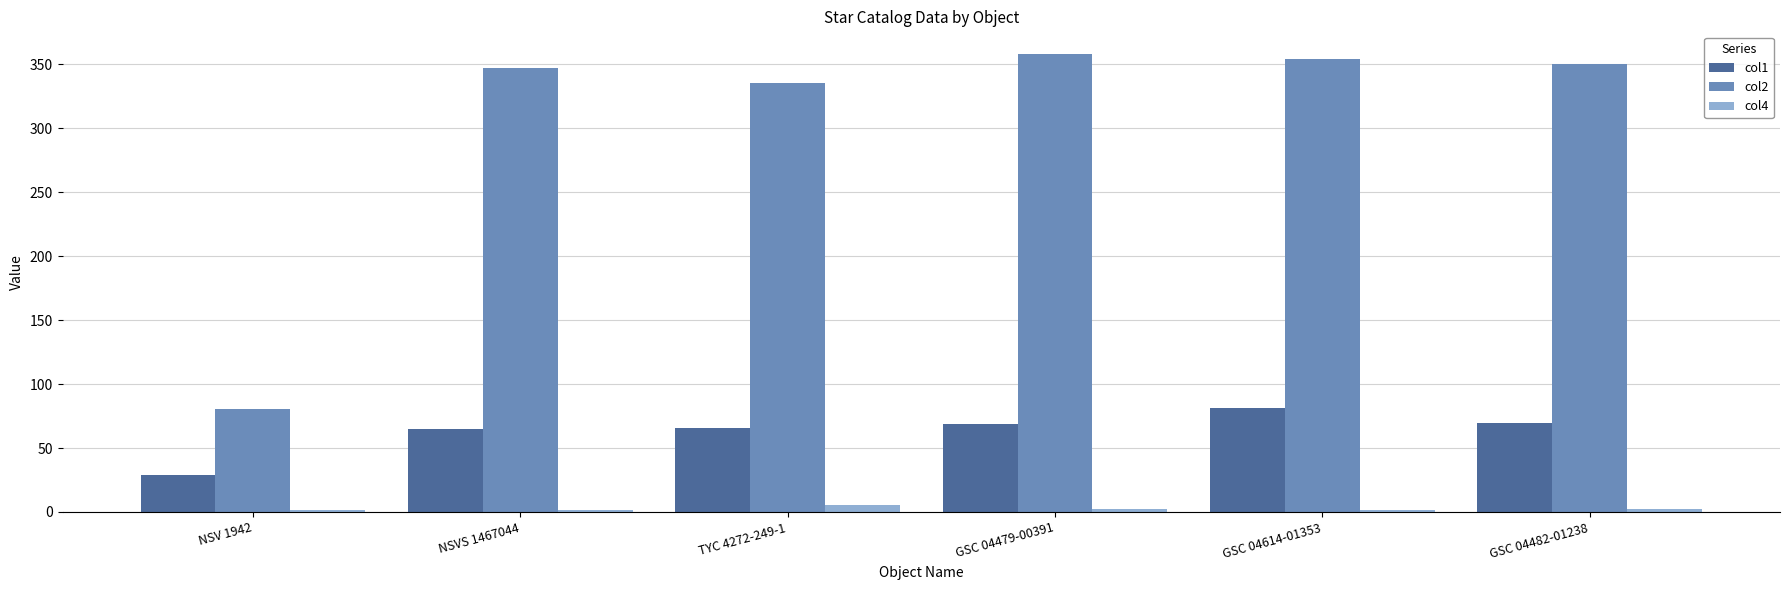

How many values in the col2 series are below 349?

3